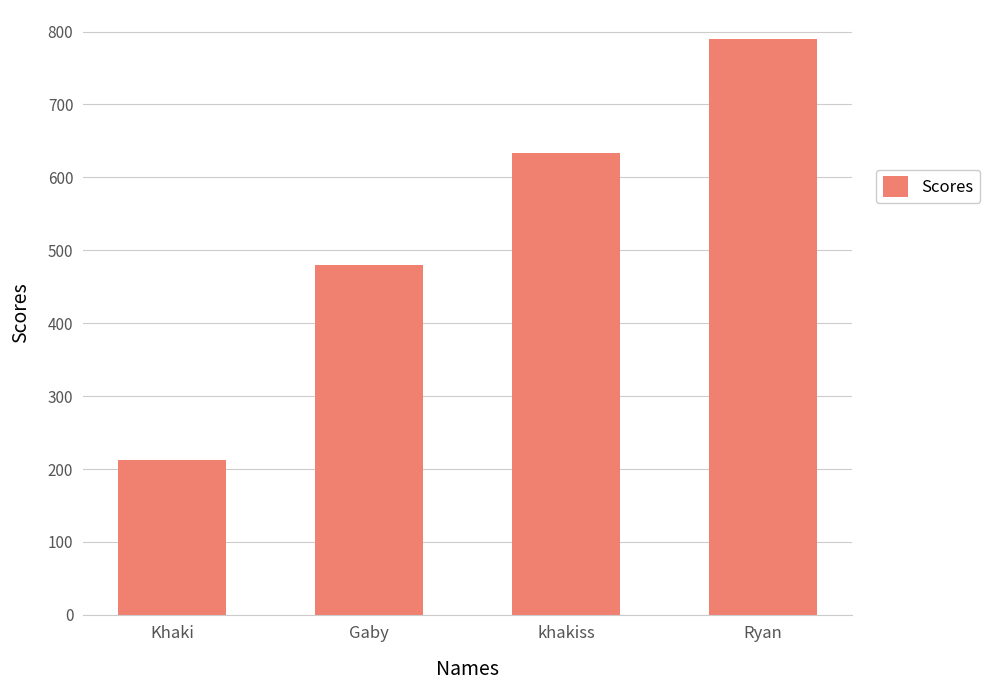

Count the number of data series in this chart.

1